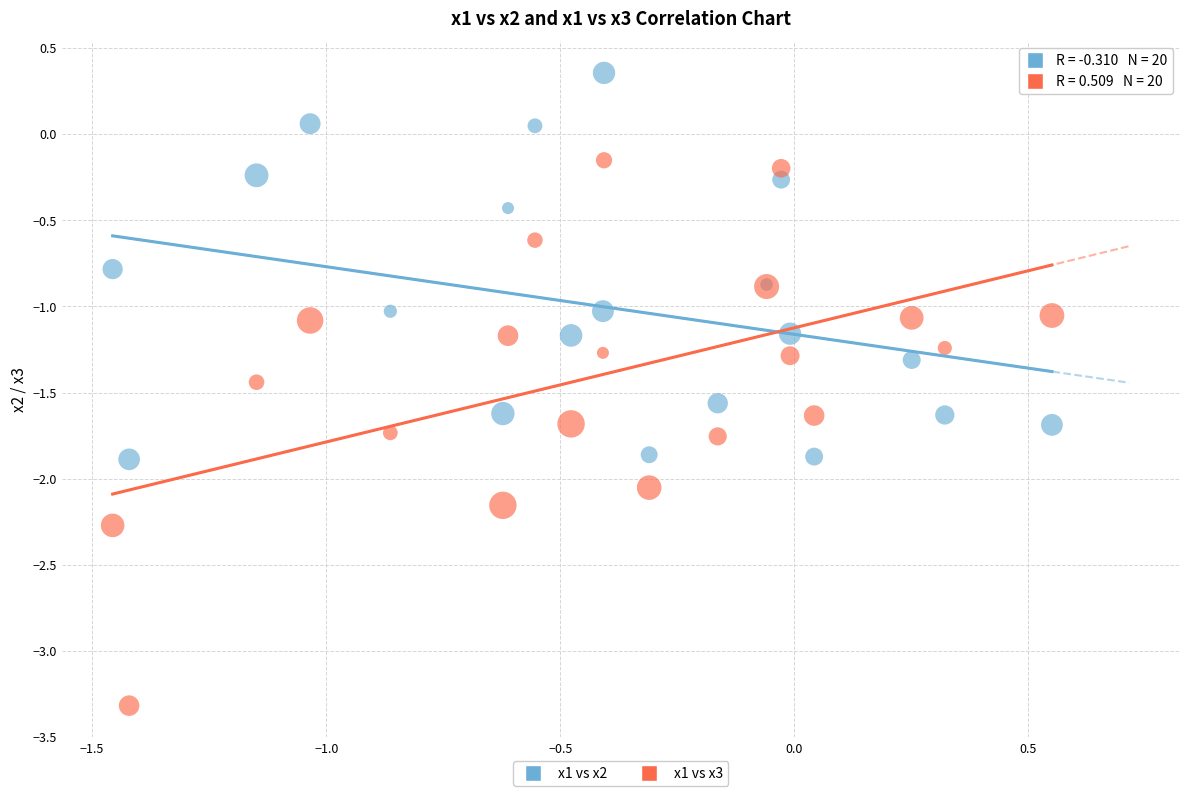

What are all the series names shown in the legend?

x1 vs x2, x1 vs x3